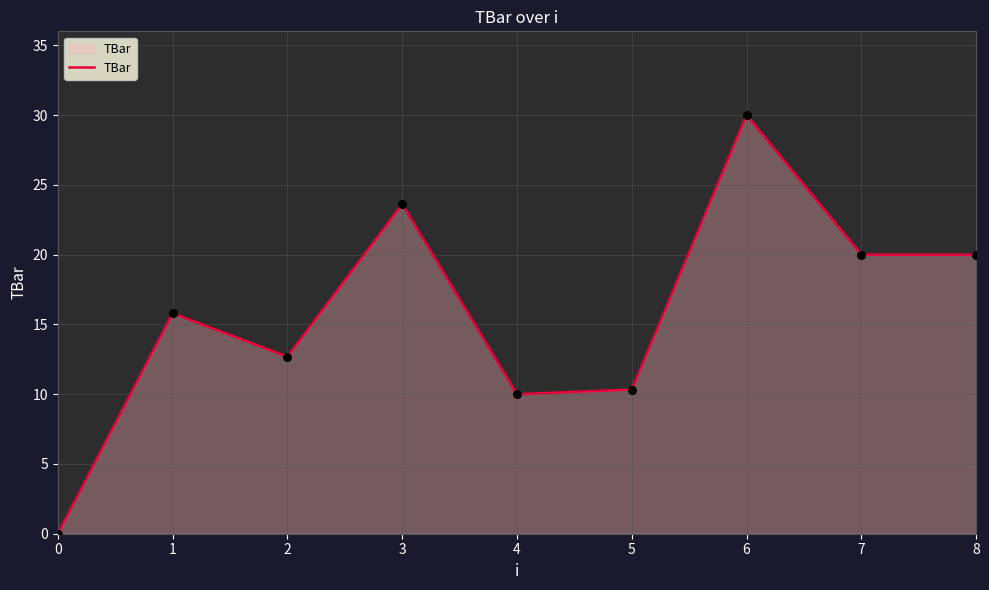

What is the change in value from 2 to 3?

+10.9